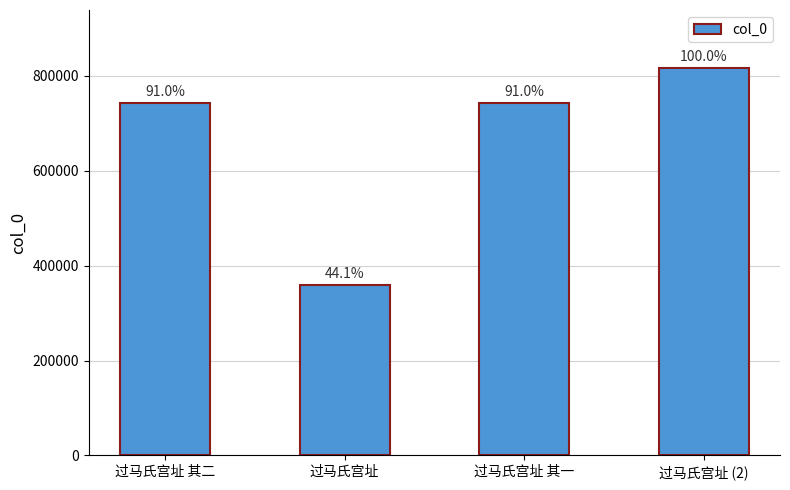

Reading left to right, list all the values displayed in this chart.

742454	360083	742453	816298